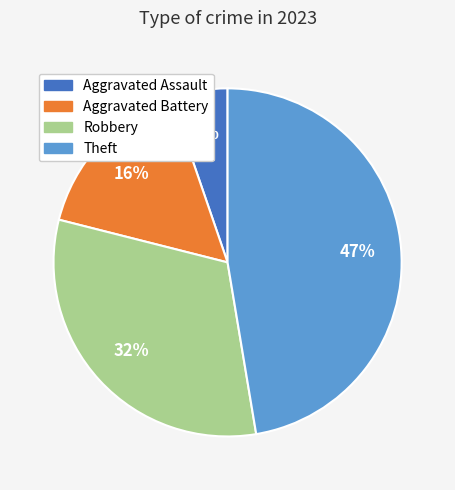

To the nearest percent, what is the difference between the largest and smallest slice percentages?

42%